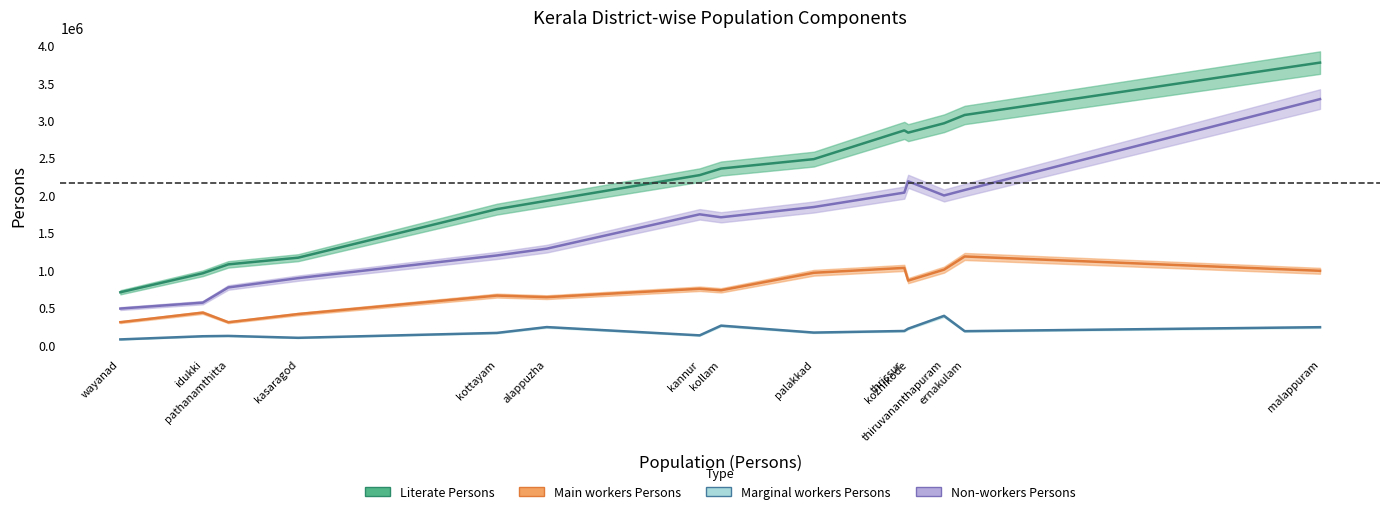

Which has a higher value, idukki or ernakulam?

ernakulam